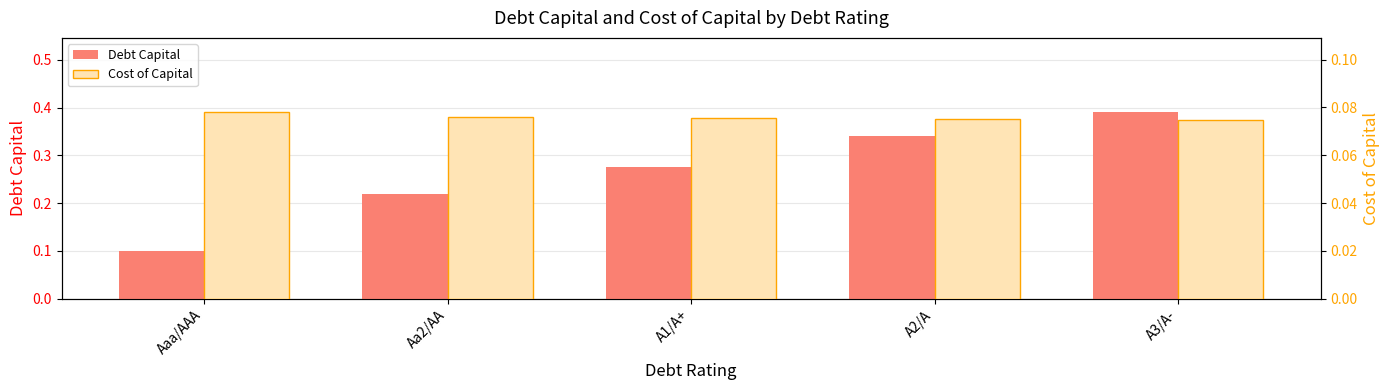

Where is Debt Capital nearest to the value 0?

Aaa/AAA